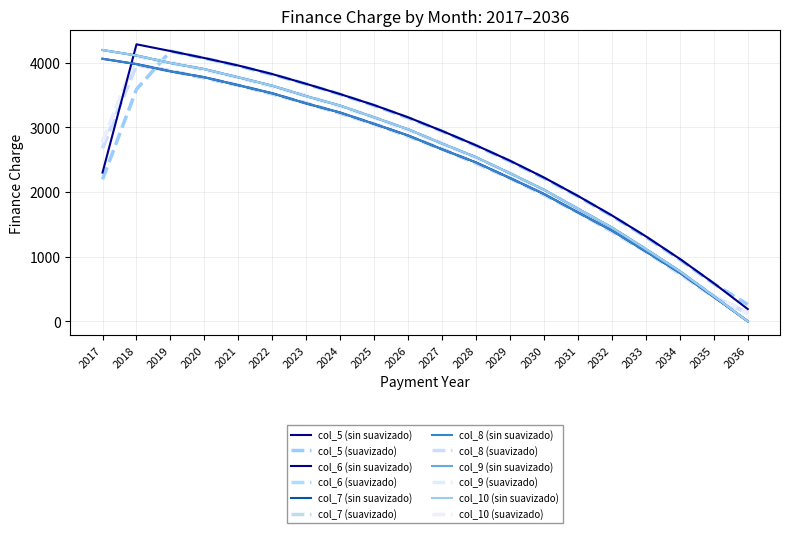

At which category is the sum across all series the highest?

2018